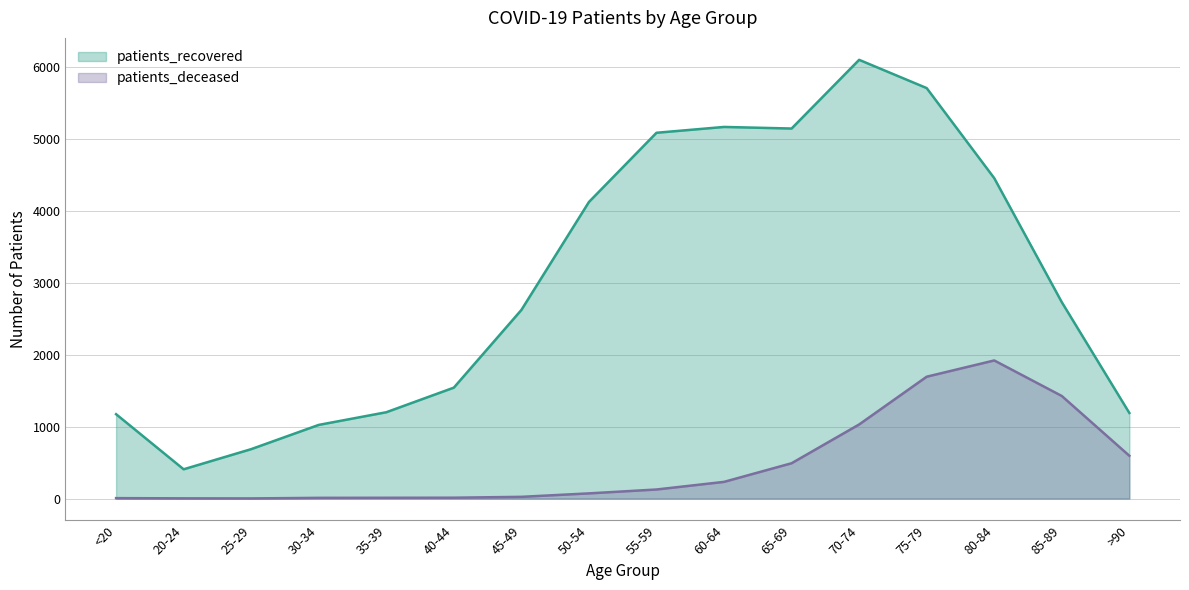

Which category has the lowest value in the patients_recovered series?

20-24